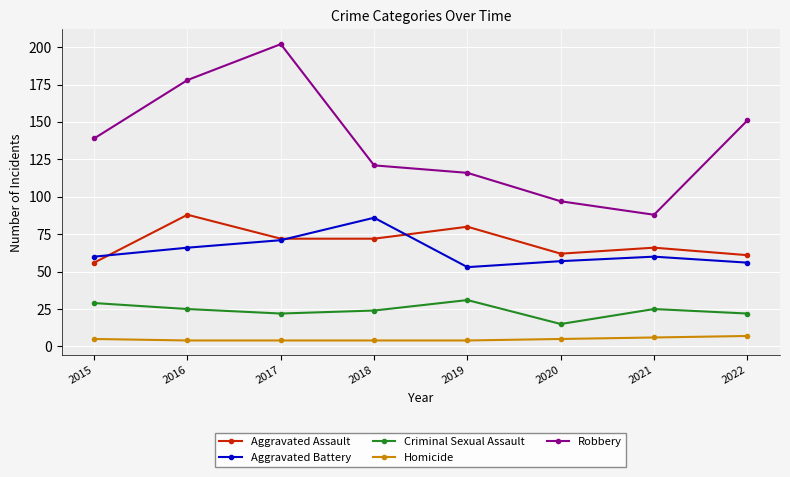

Between 2016 and 2018, which series saw the biggest shift?

Robbery